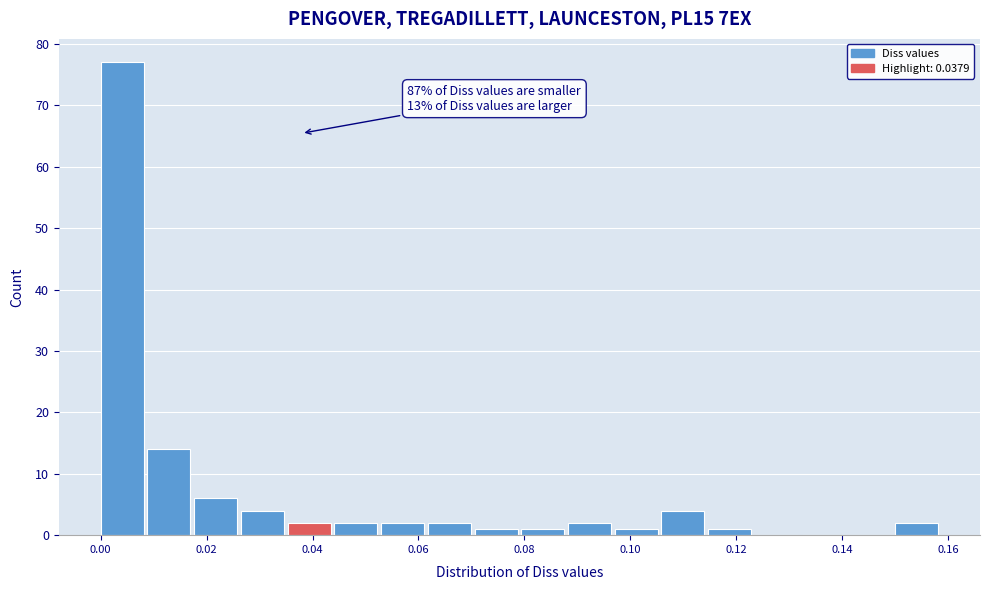

Over which range of the x-axis is the bar tallest?

0.000 to 0.008